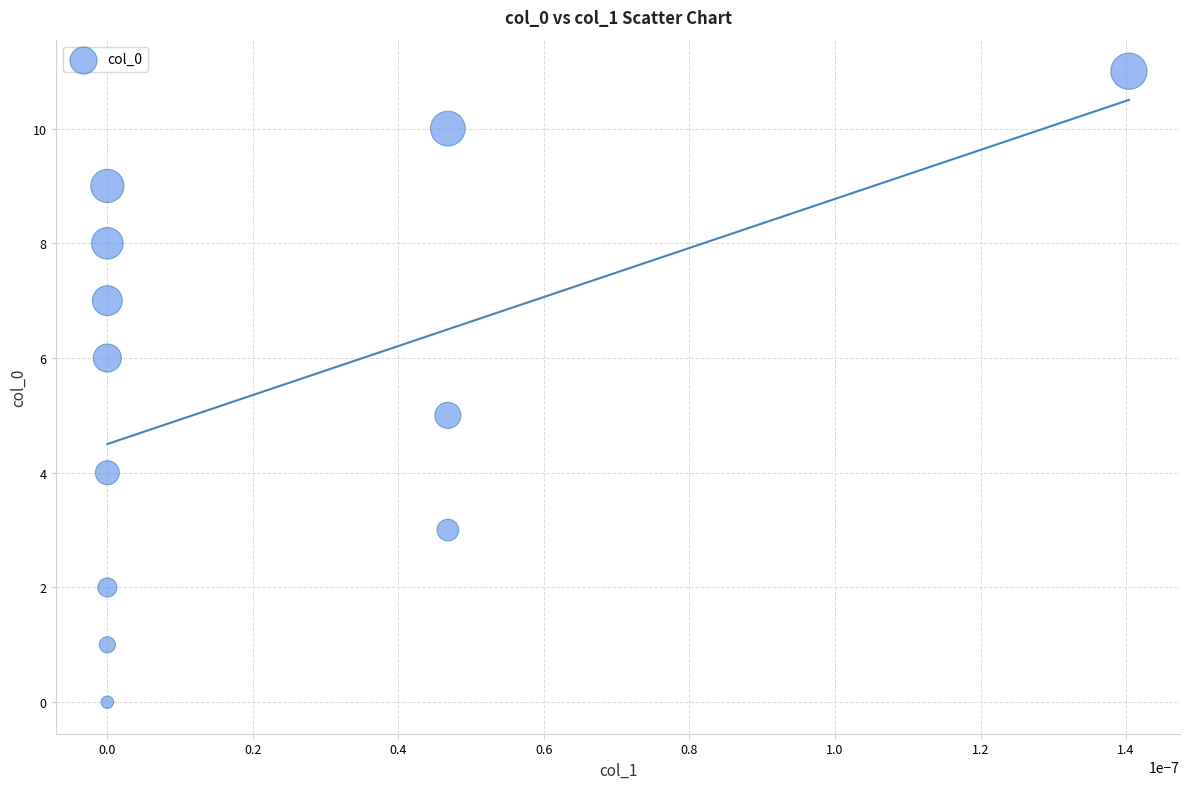

What is the average Y value?

6